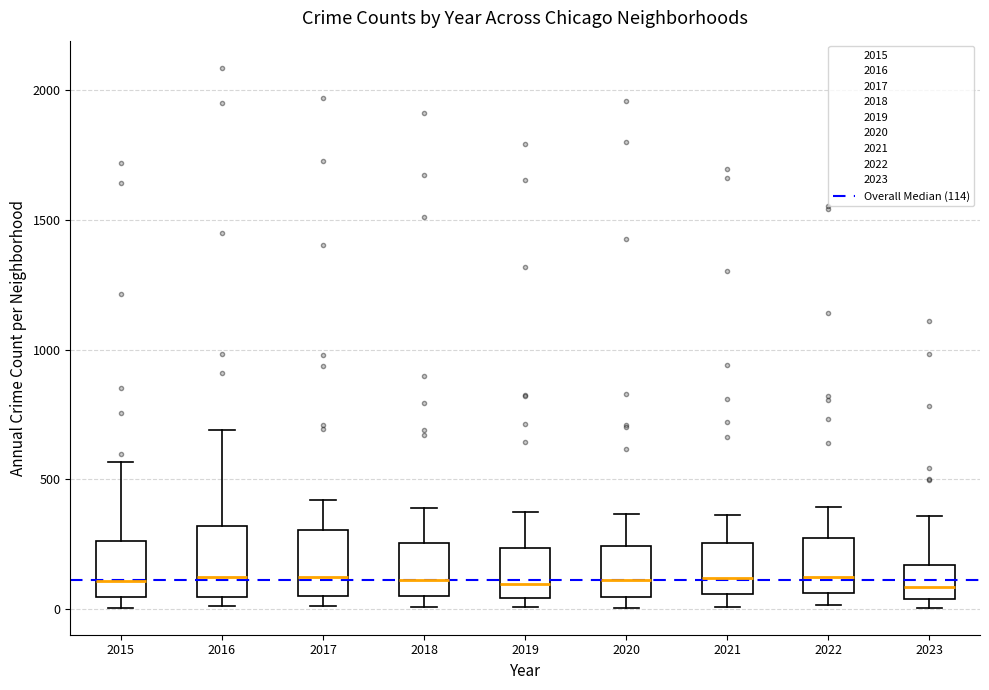

Reading left to right, transcribe this box plot: for each box, give where its median line is, the range the box spans, and where its two whiskers end, as read against the y-axis. The values are not printed on the chart, so give them approximately, as read against the axis.

2015: median 100, box 50 to 250, whiskers 0 to 550
2016: median 150, box 50 to 300, whiskers 0 to 700
2017: median 100, box 50 to 300, whiskers 0 to 400
2018: median 100, box 50 to 250, whiskers 0 to 400
2019: median 100, box 50 to 250, whiskers 0 to 400
2020: median 100, box 50 to 250, whiskers 0 to 350
2021: median 100, box 50 to 250, whiskers 0 to 350
2022: median 100, box 50 to 250, whiskers 0 to 400
2023: median 100, box 50 to 150, whiskers 0 to 350